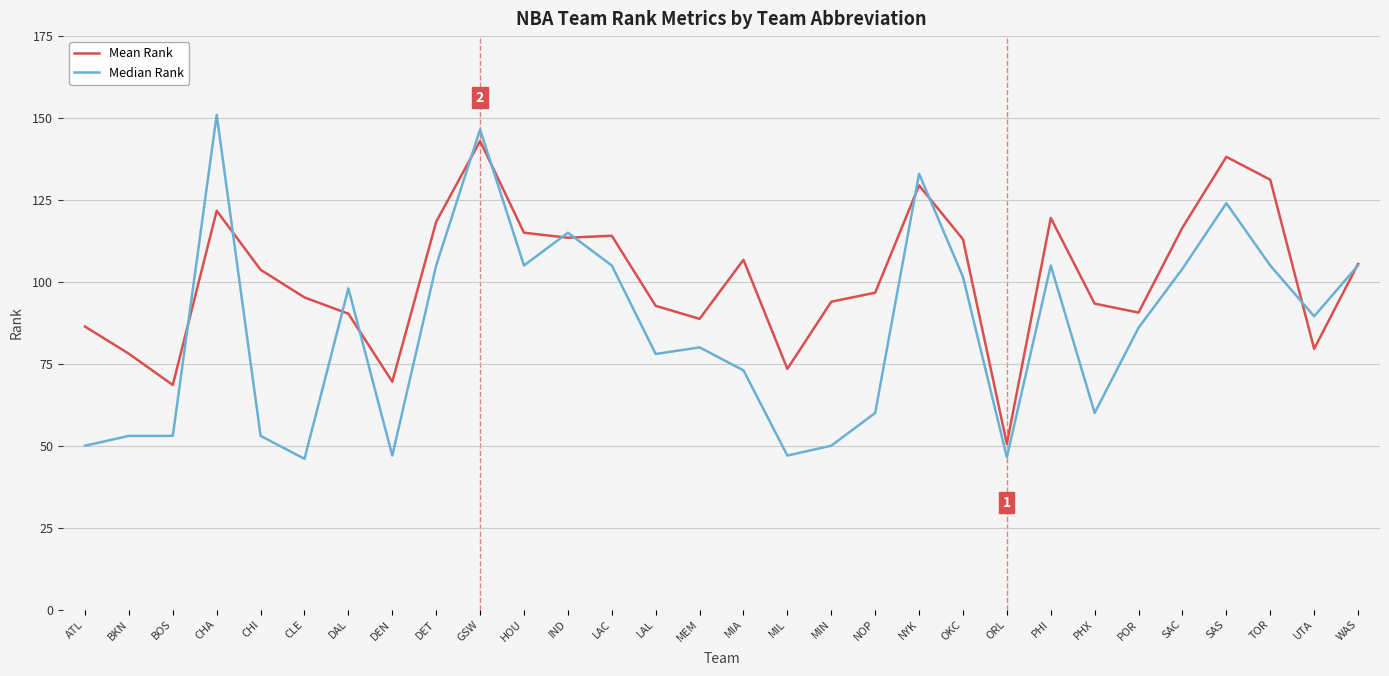

Between HOU and OKC, which series saw the biggest shift?

Median Rank